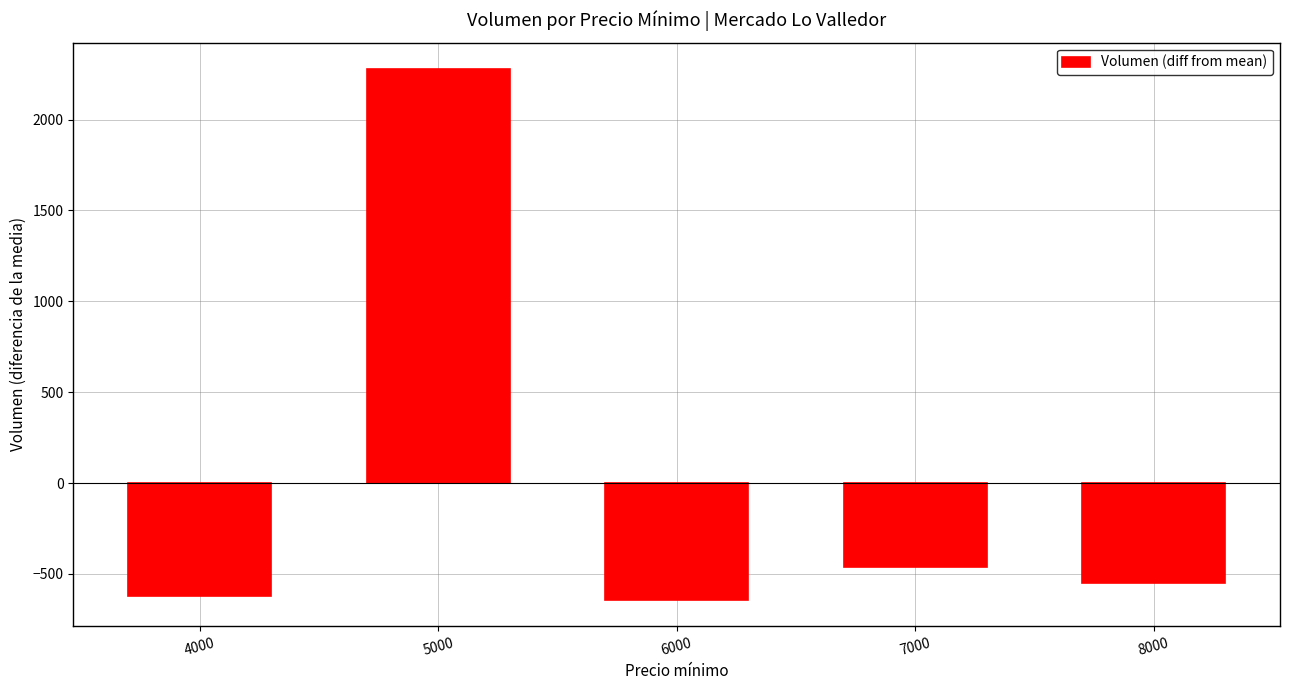

What is the smallest value displayed?

-642